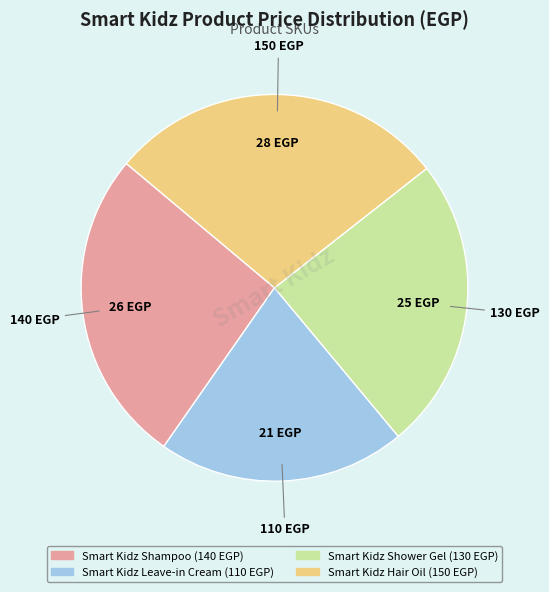

Do Smart Kidz Shampoo and Smart Kidz Shower Gel together represent more than half of the pie?

Yes